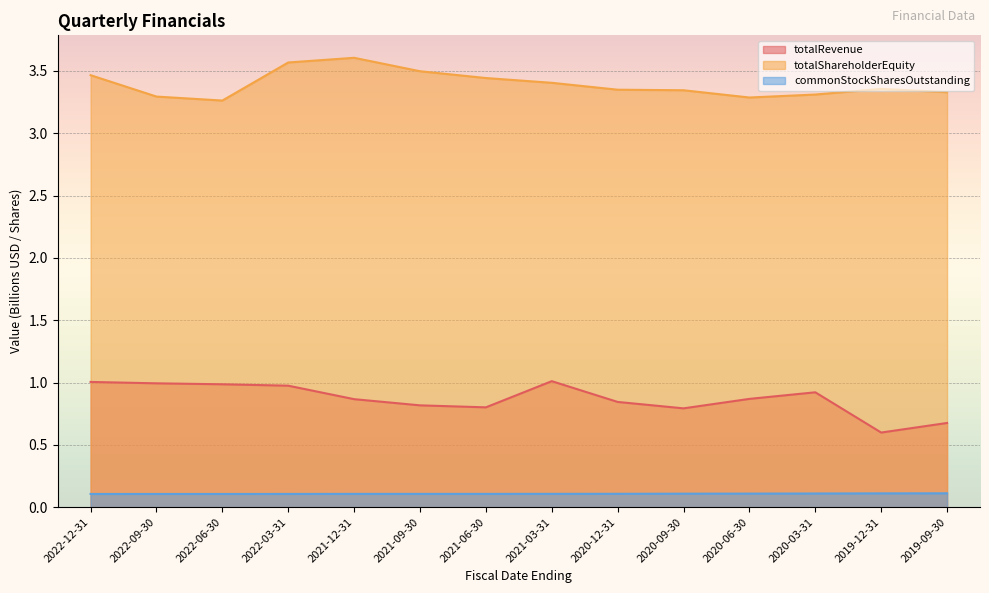

What is the label of the 1st point from the right?

2019-09-30